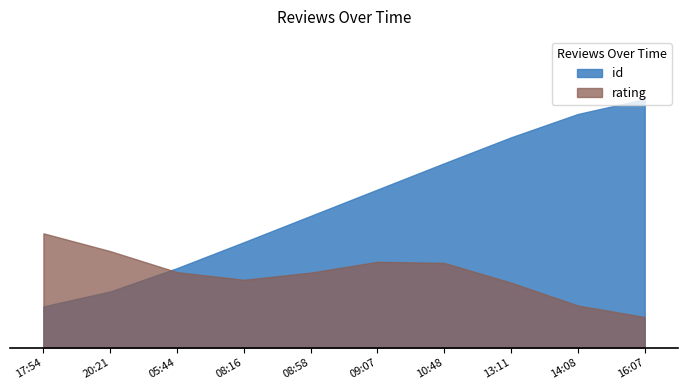

How many categories are shown in the chart?

10